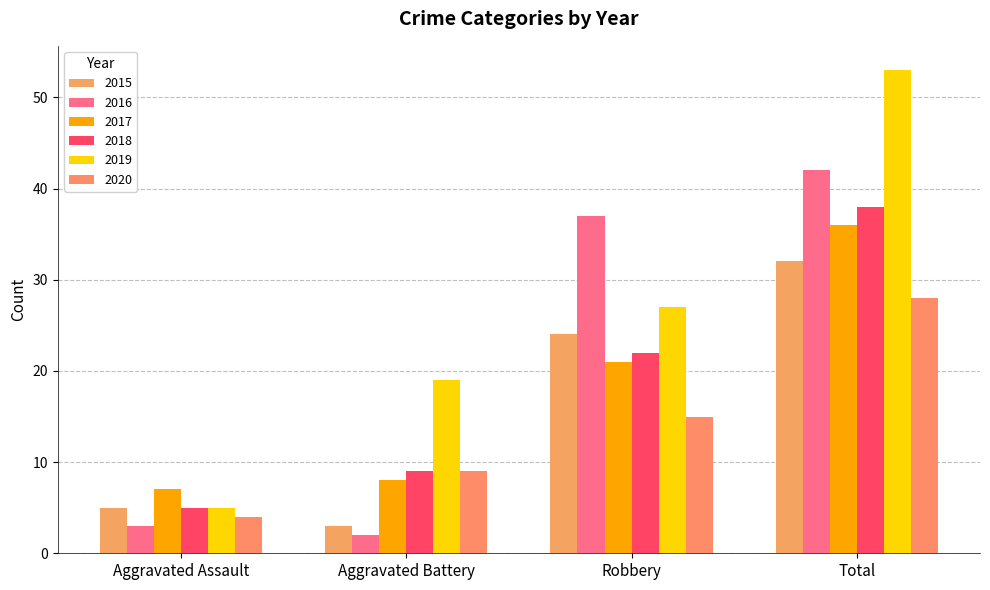

Are the bars horizontal?

No